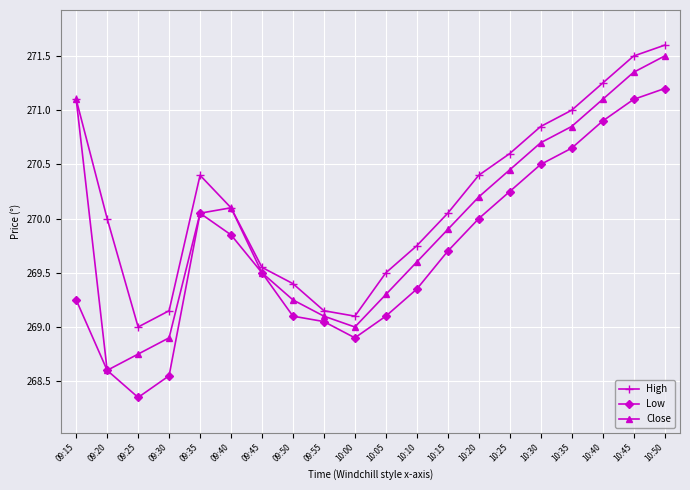

What is the difference between the highest and lowest values at 09:15?

1.9